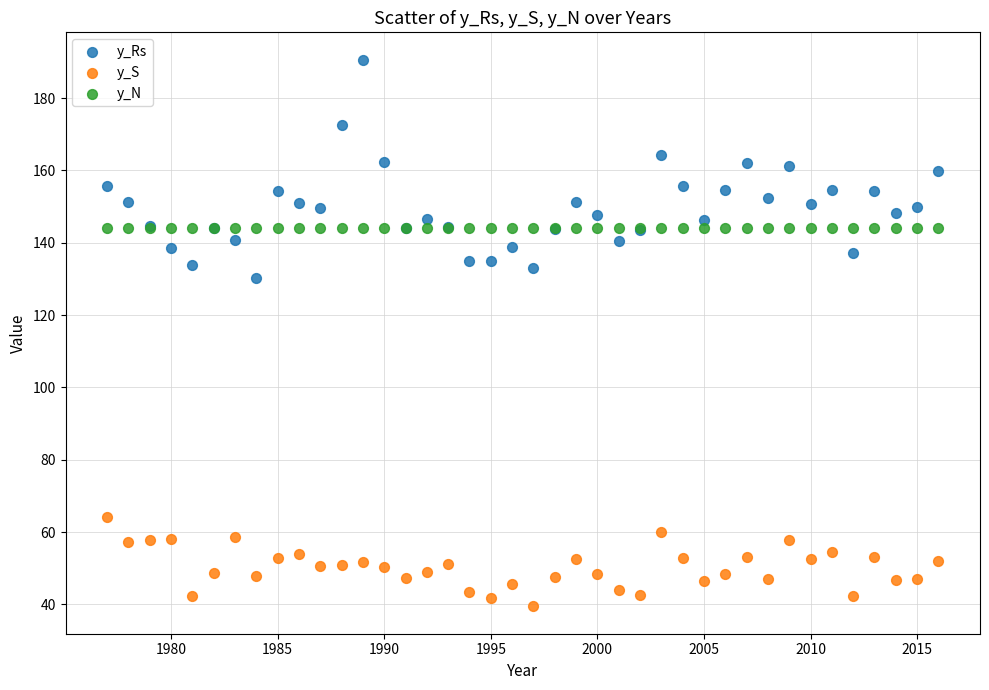

Which series contains the highest Y value?

y_Rs